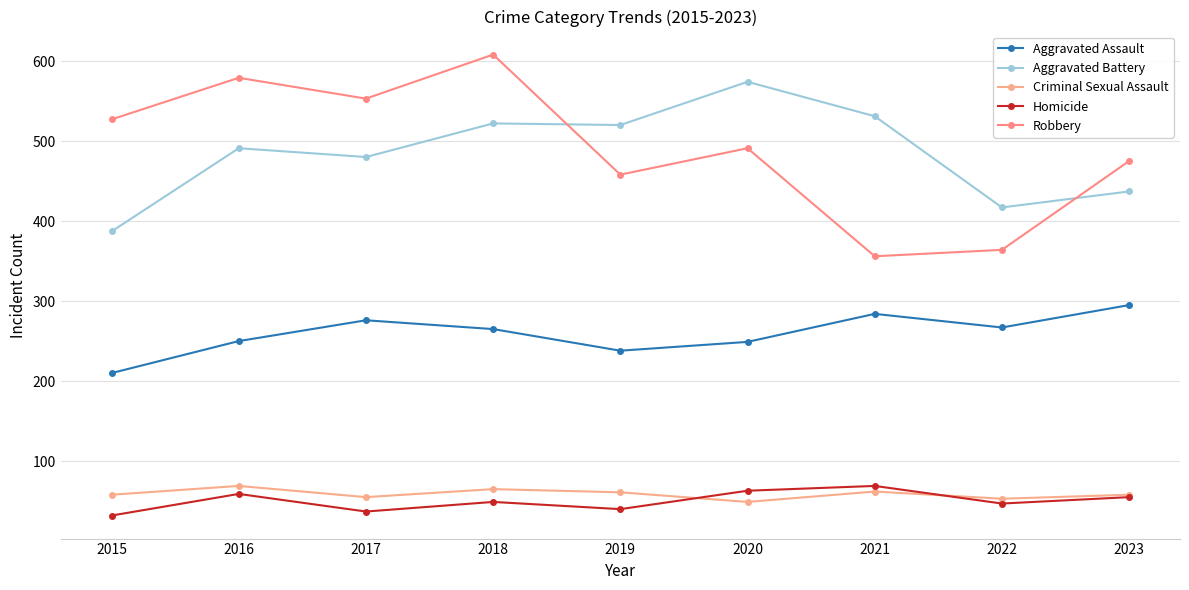

How many distinct data groups are displayed?

5